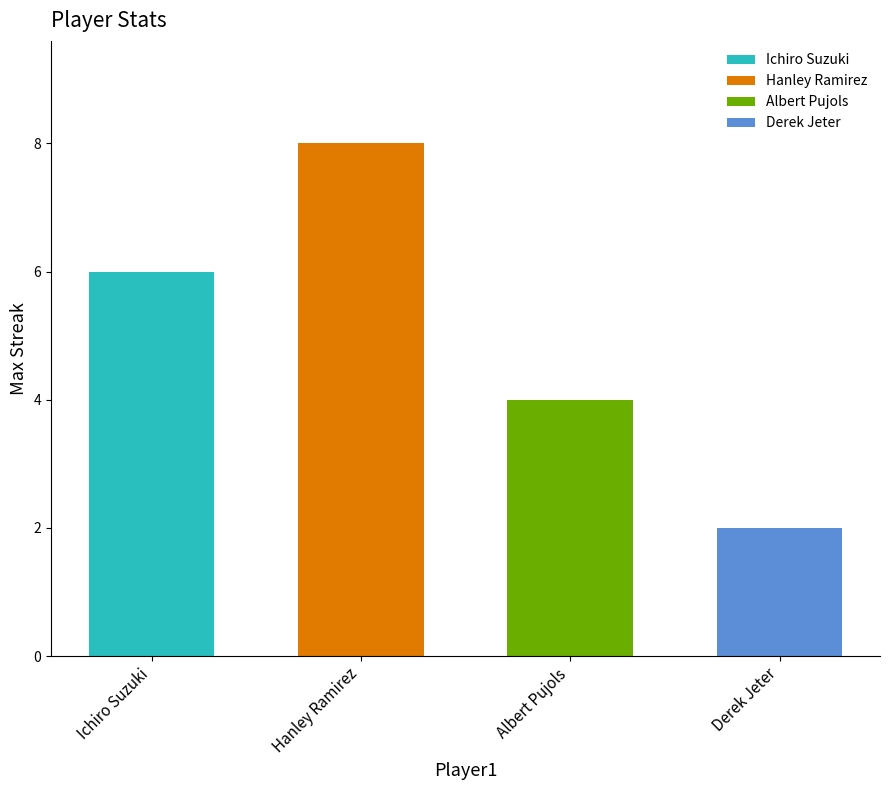

What is the value of the 3rd bar from the left?

4